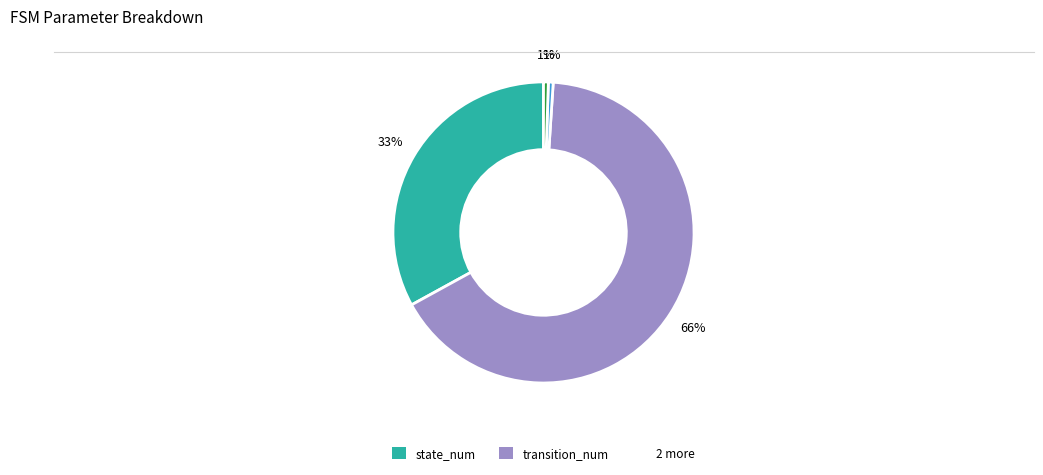

To the nearest percent, what is the average slice percentage?

25%